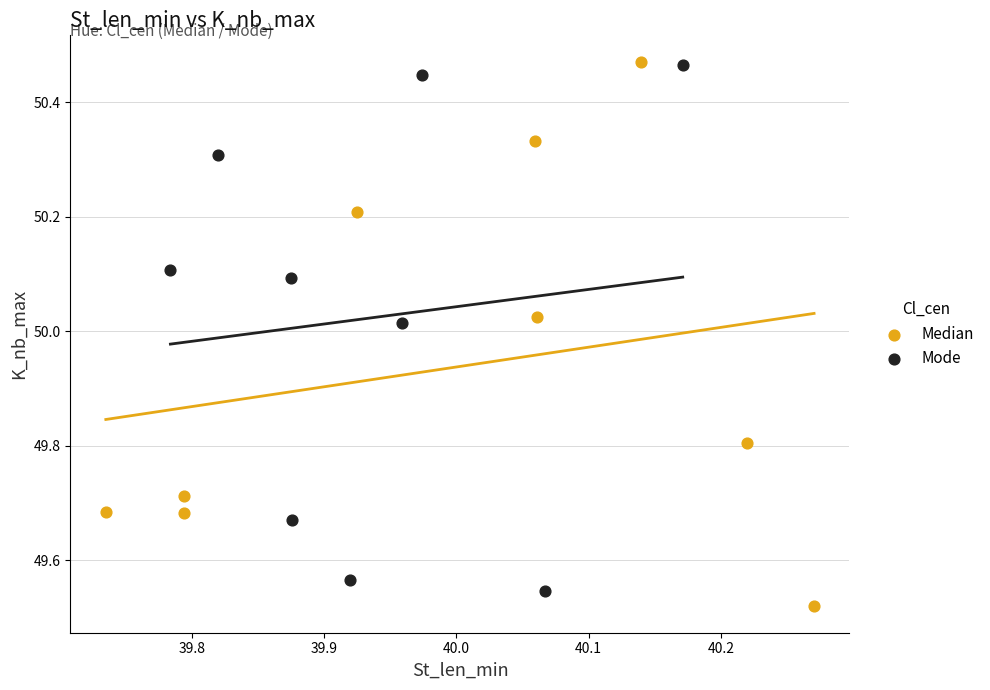

Which series contains the lowest Y value?

Median